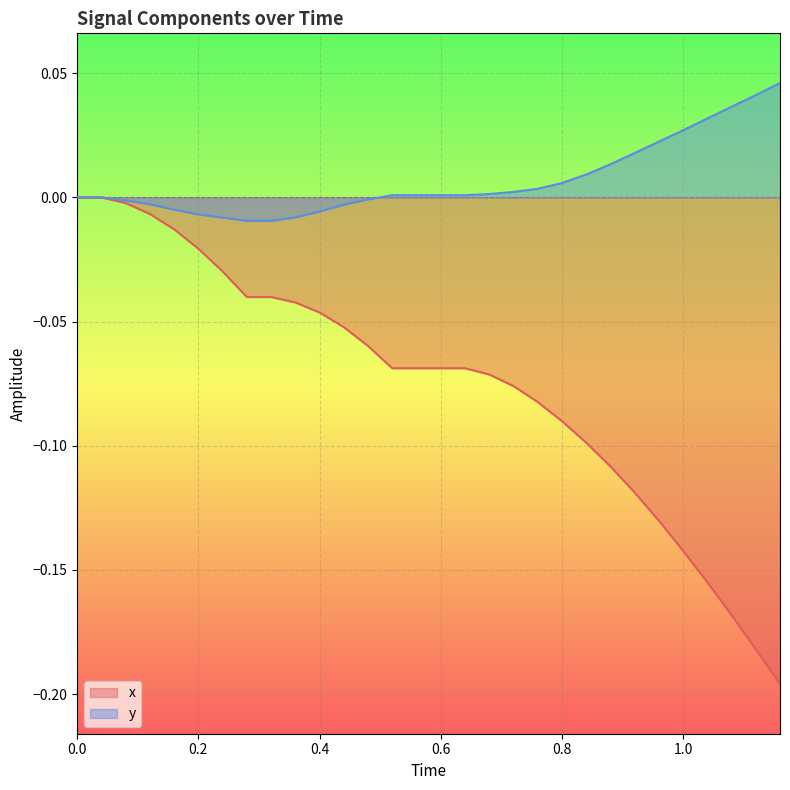

Which series has the largest range (max minus min)?

x